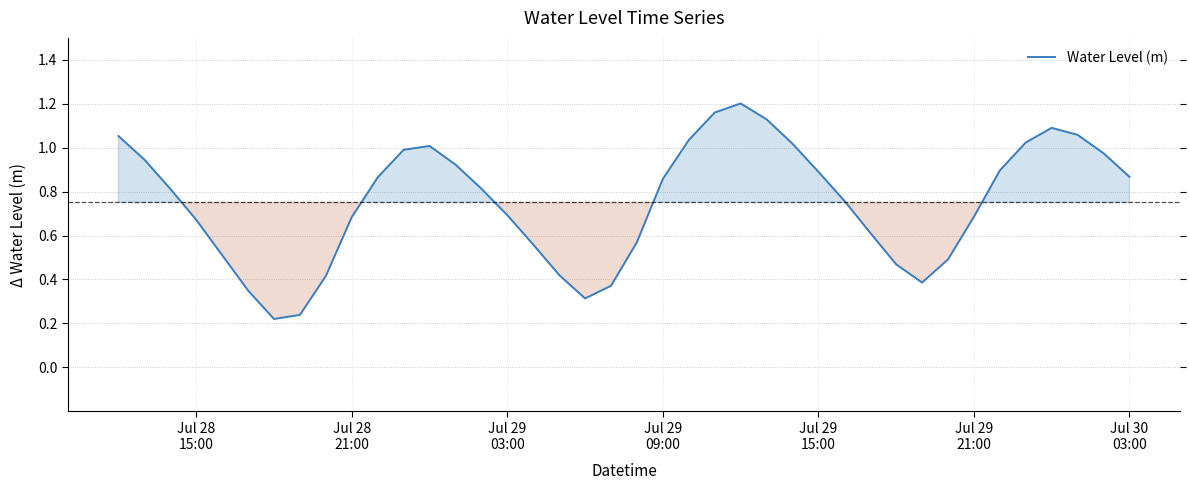

How many lines are shown in the chart?

1